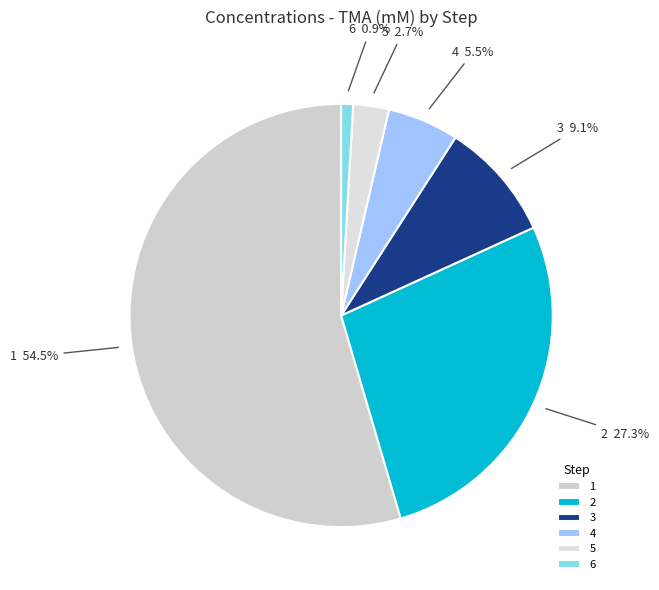

How many slices are in this pie chart?

6